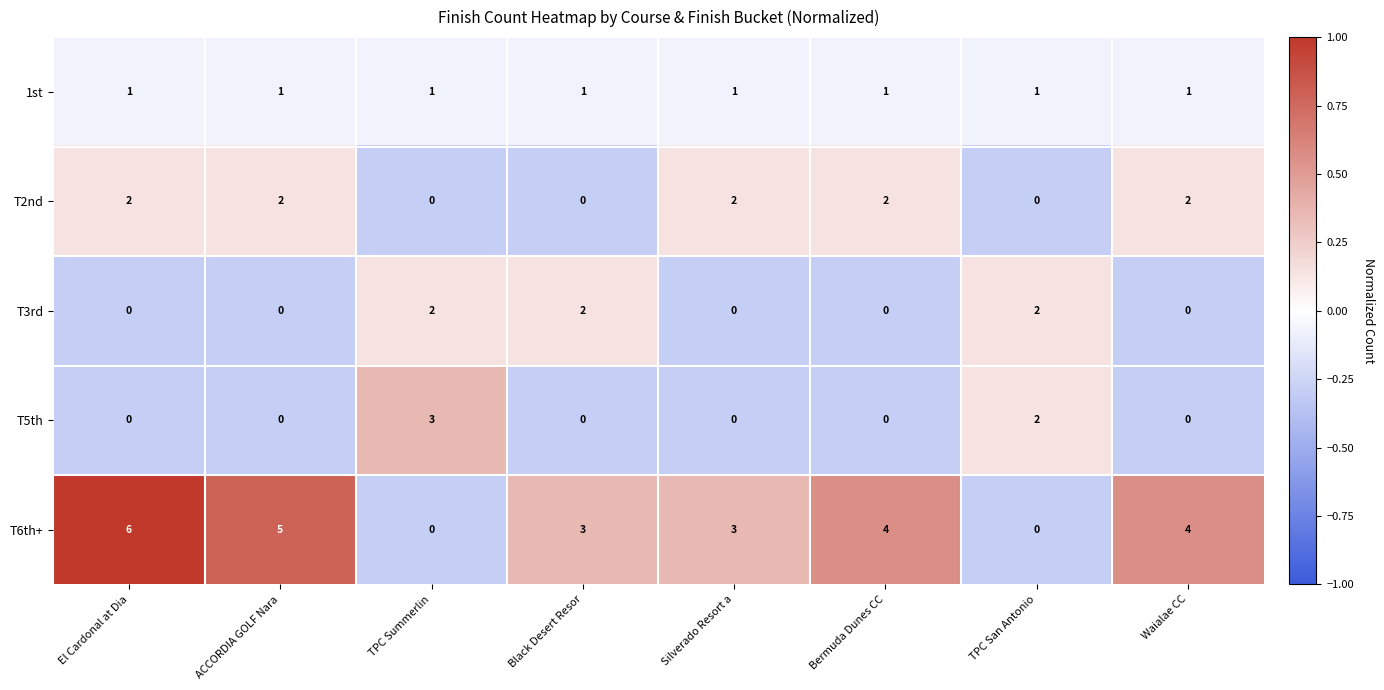

What is the total value across all series at ACCORDIA GOLF Nara?

8